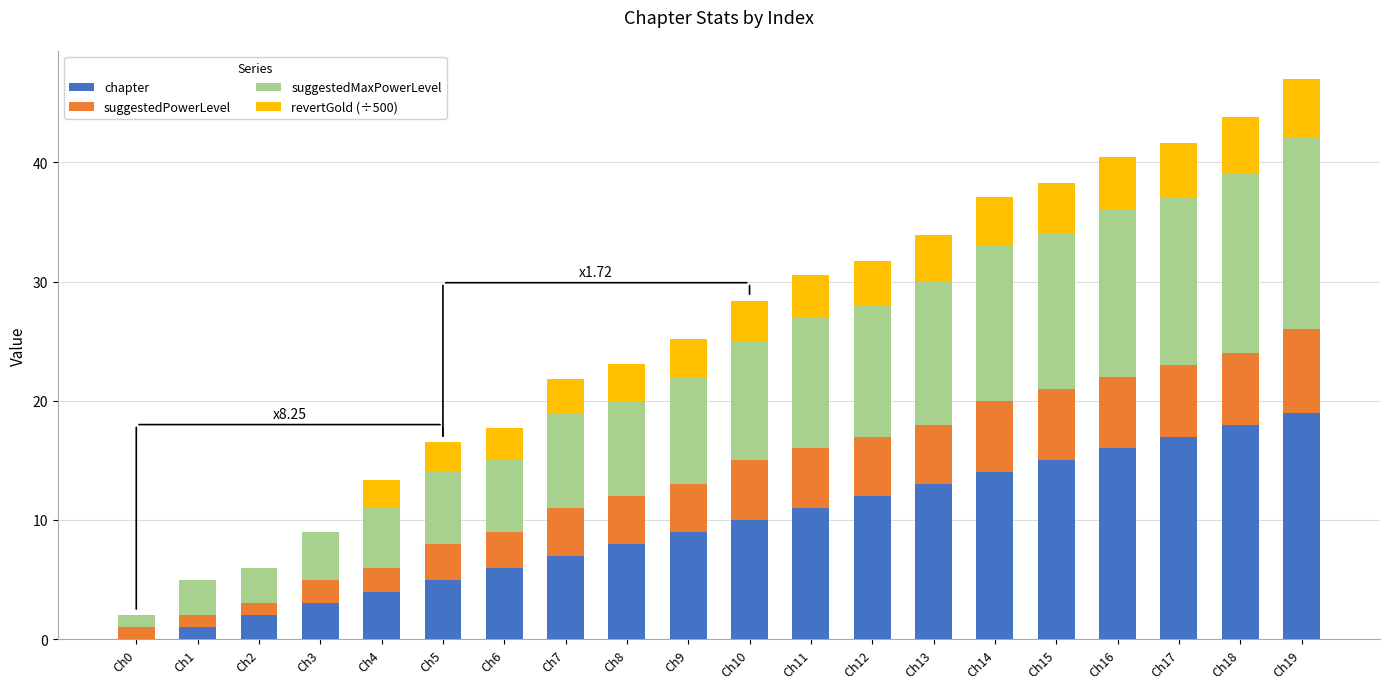

The value of chapter at Ch15 is 10.1. True or false?

False